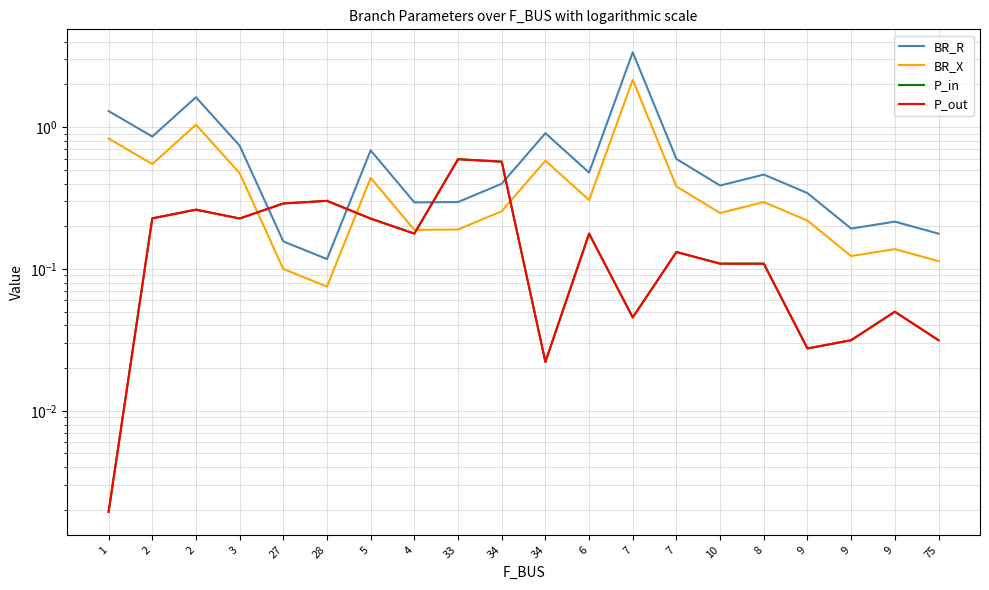

What is the value of the BR_X point at the 13th from the left?

2.2